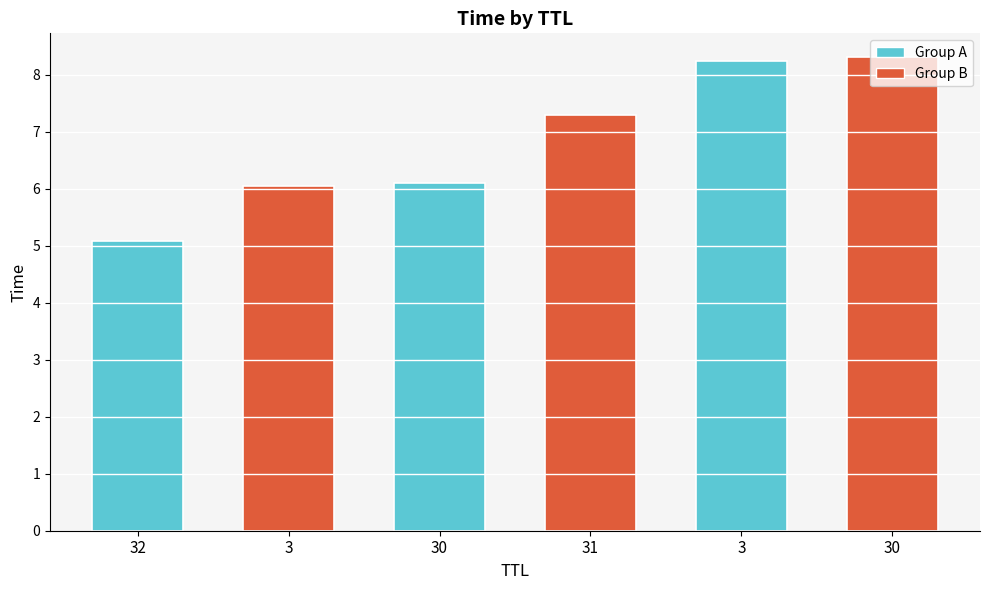

Read the value at 3.

8.2